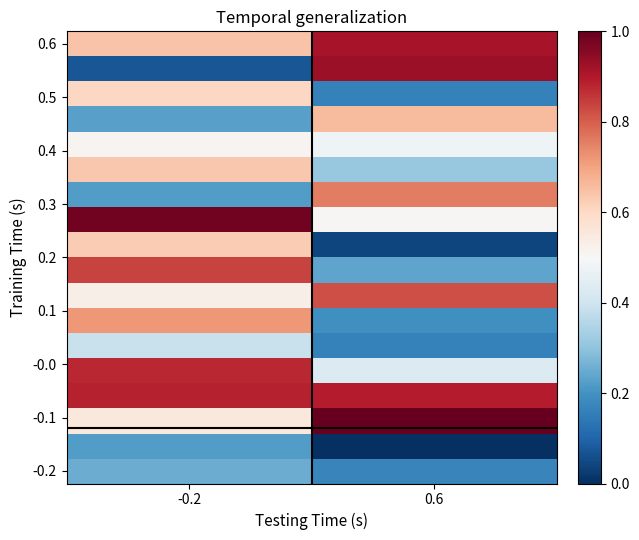

At which category is the sum across all series the highest?

-0.2